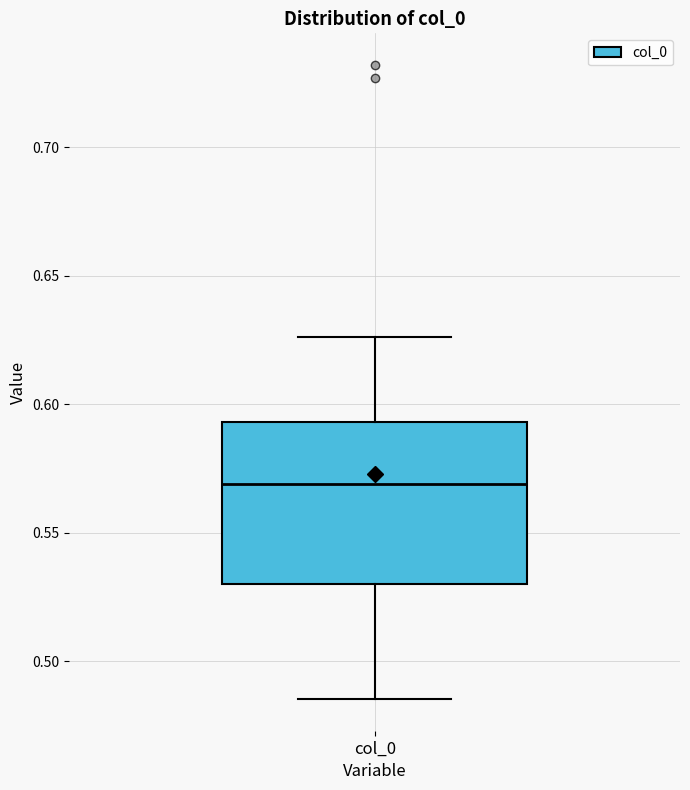

Read this box plot against the y-axis: the position of the median line, the range covered by the box, and the ends of both whiskers. The values are not printed on the chart, so give them approximately, as read against the axis.

median 0.570, box 0.530 to 0.595, whiskers 0.485 to 0.625